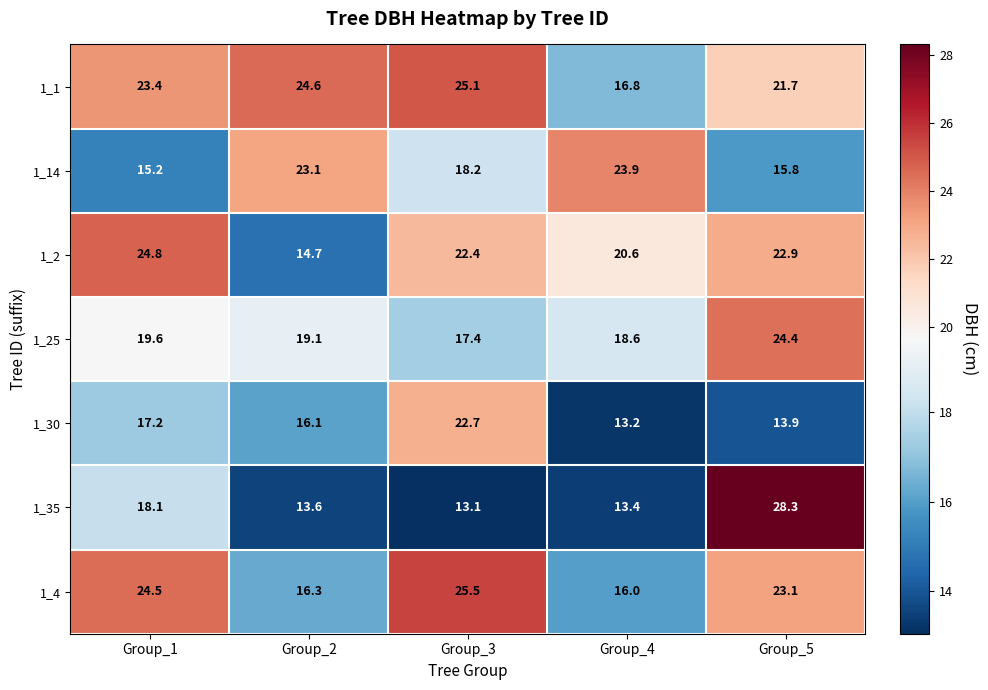

What is the maximum value for 1_30?

22.7